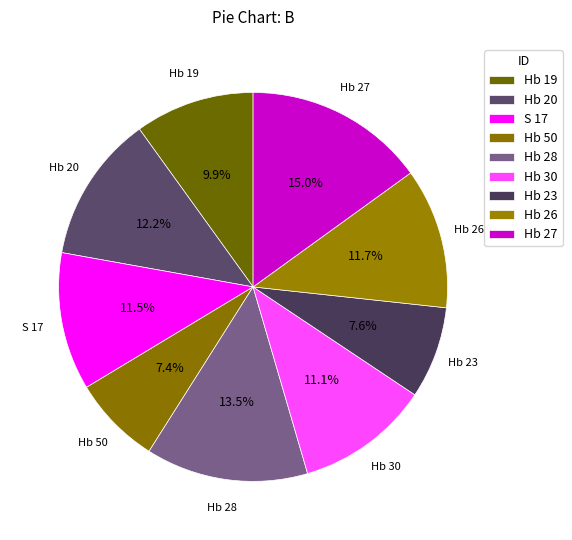

What is the change in value from Hb 20 to Hb 26?

-0.6